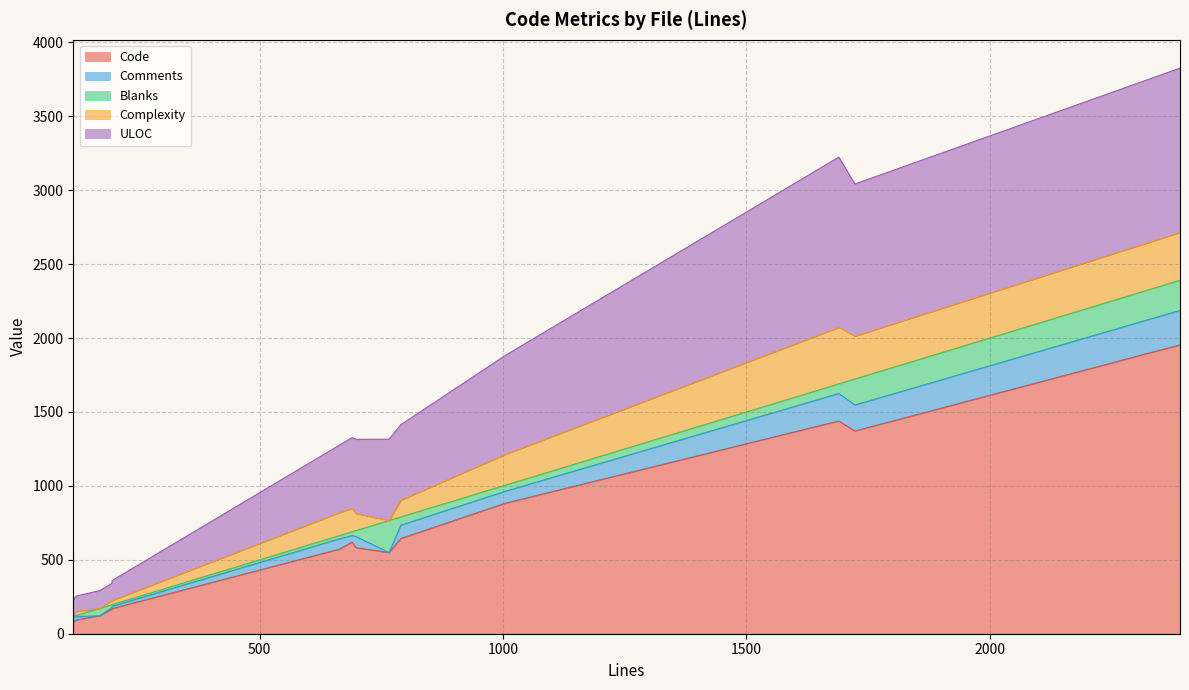

Read the Complexity value at 1690.

382